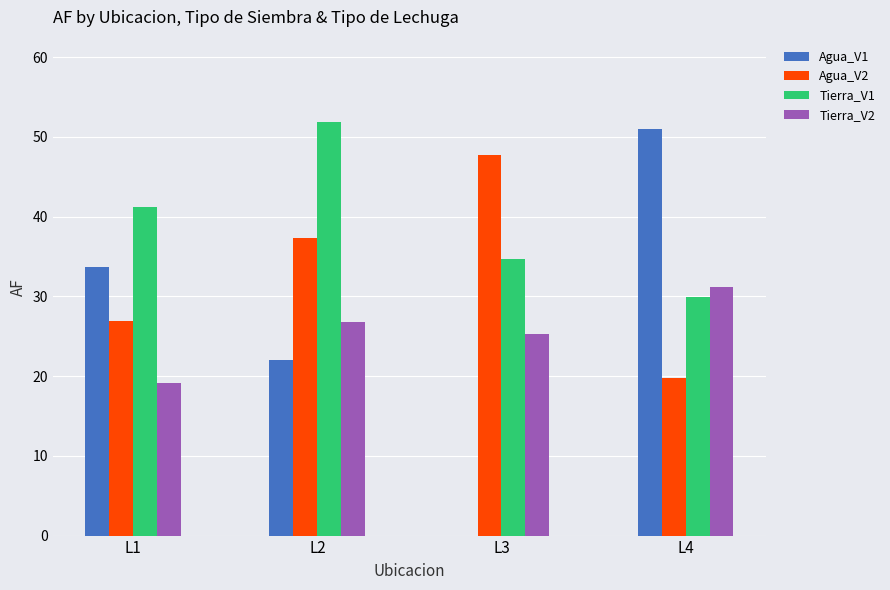

Reading left to right, what are all the values shown in this chart?

Agua_V1: L1=33.7	L2=22.0	L3=0.0	L4=51.0
Agua_V2: L1=26.9	L2=37.3	L3=47.8	L4=19.8
Tierra_V1: L1=41.2	L2=51.8	L3=34.8	L4=29.9
Tierra_V2: L1=19.2	L2=26.8	L3=25.3	L4=31.2